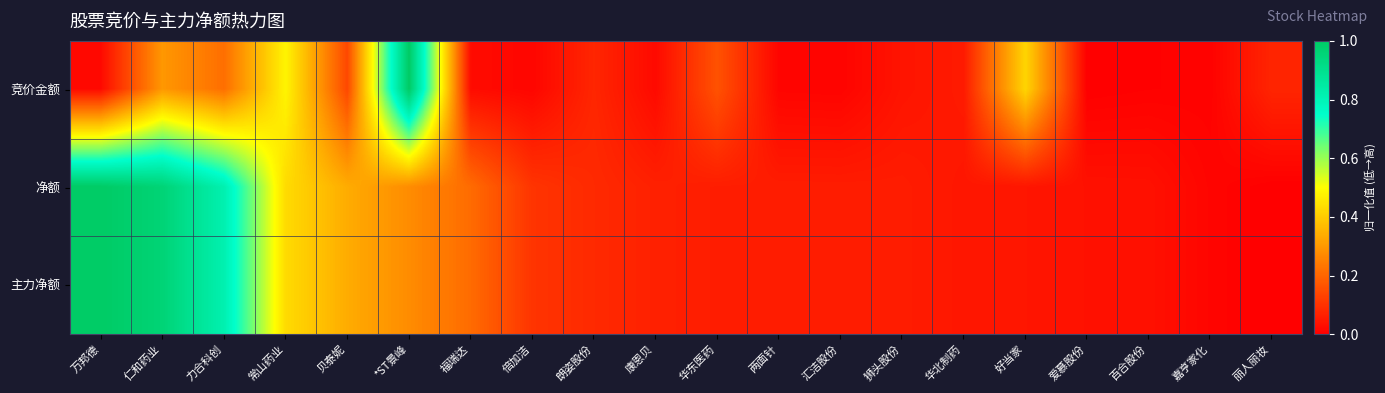

How many distinct data groups are displayed?

3